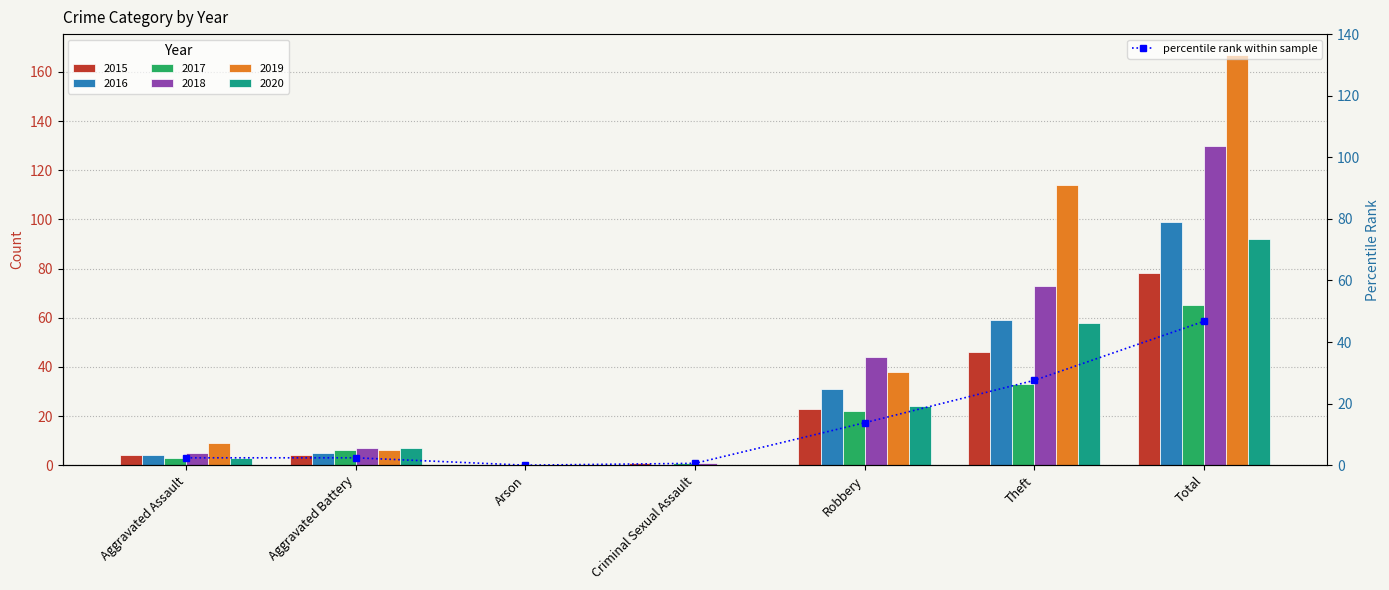

The chart shows a value of 61.9 at Total. True or false?

False